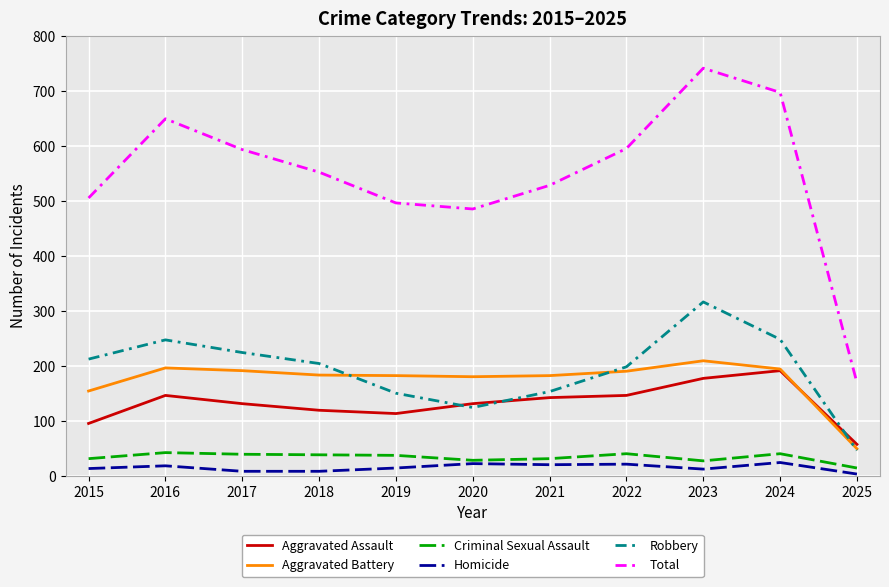

True or false: Criminal Sexual Assault and Aggravated Battery intersect in this chart.

False